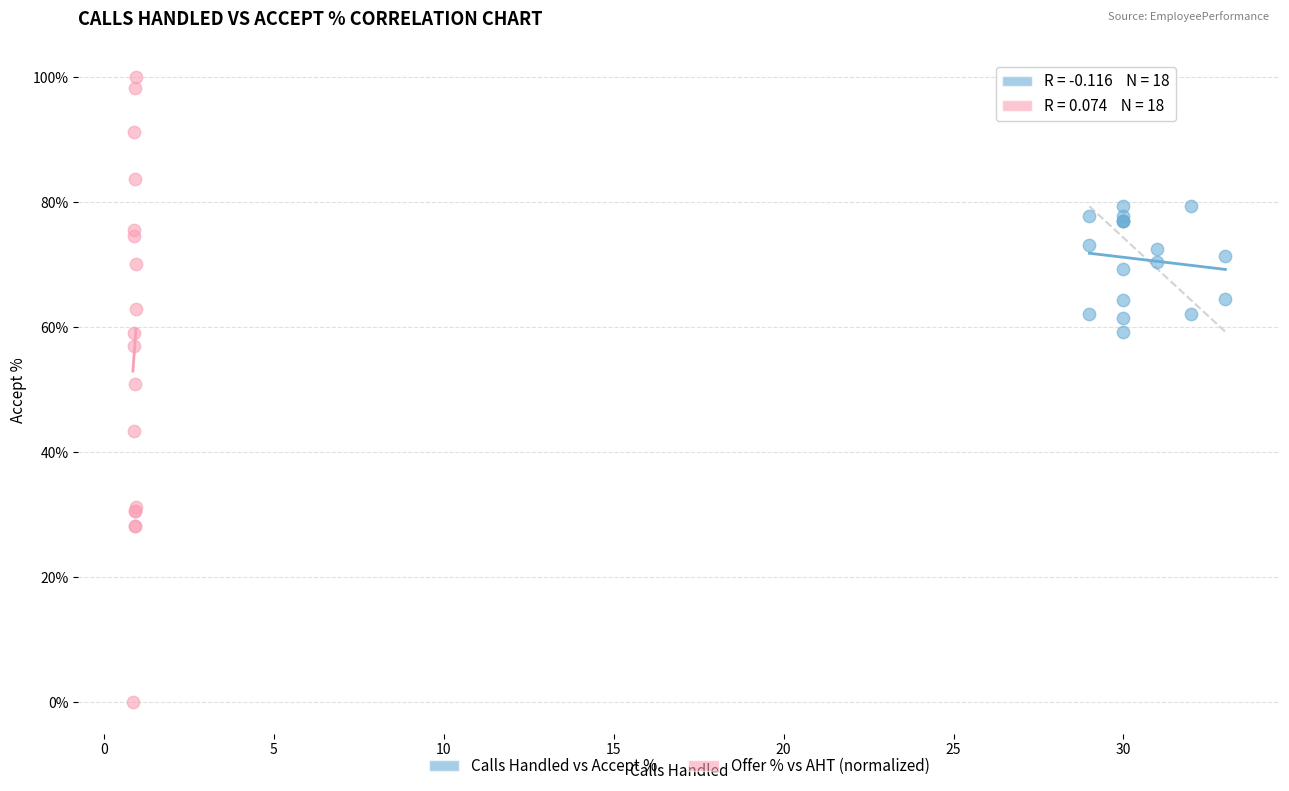

Which series has the largest Y range (max minus min)?

Offer % vs AHT (normalized)